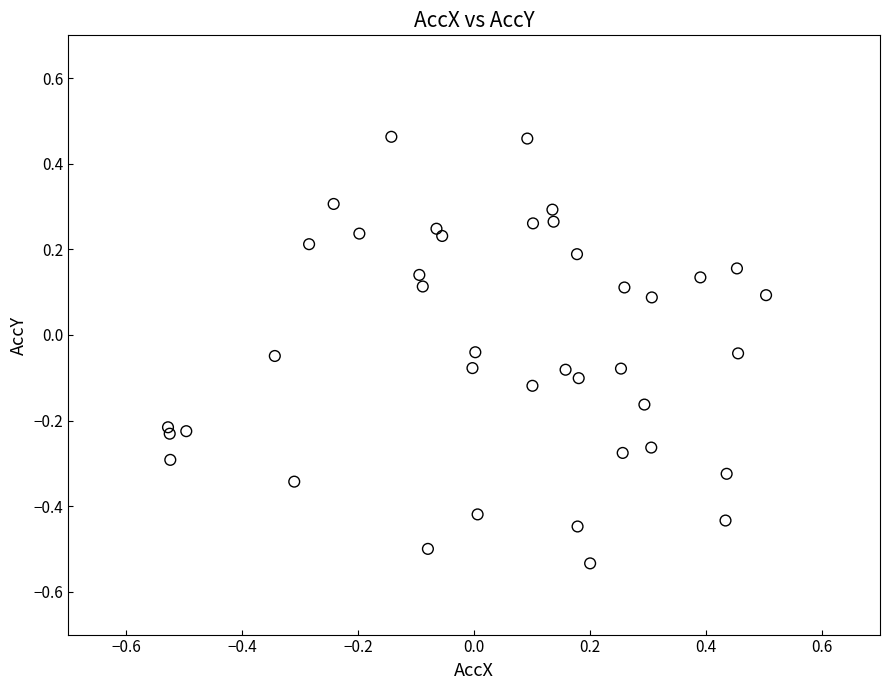

What is the range of Y values (max minus min)?

1.0